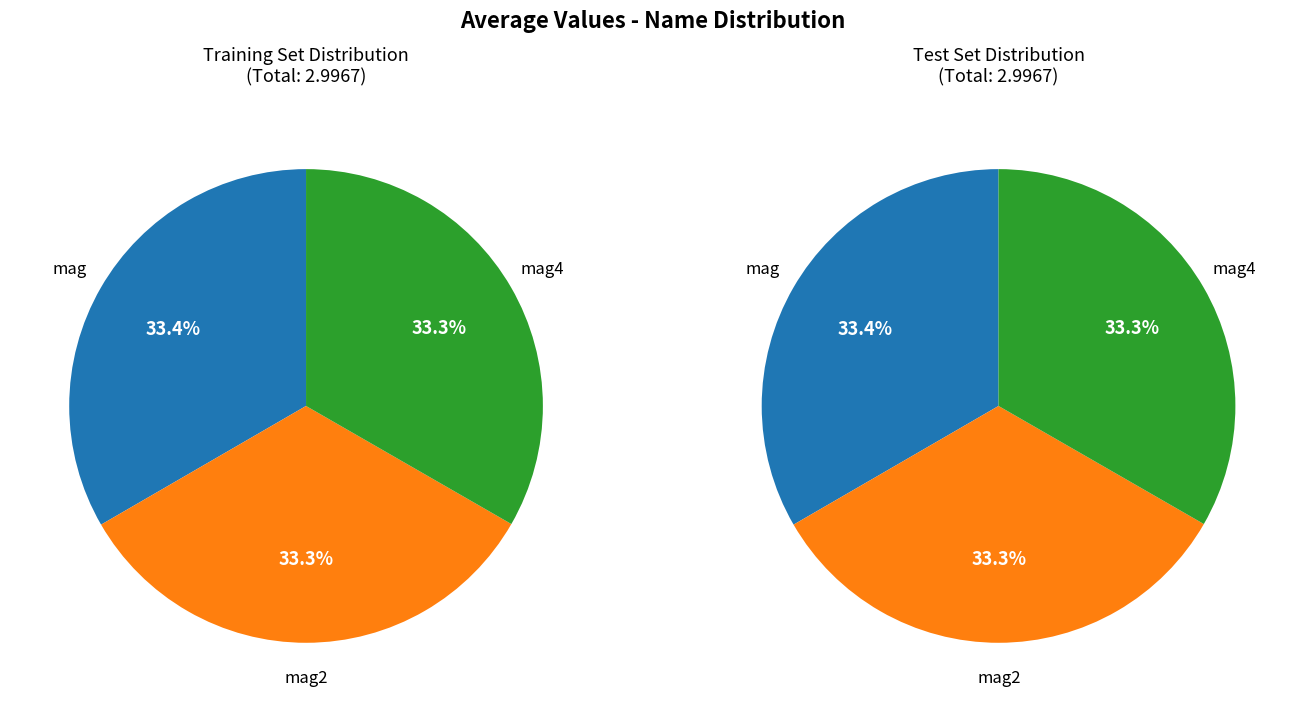

What percentage is the mag4 slice, to the nearest percent?

33%